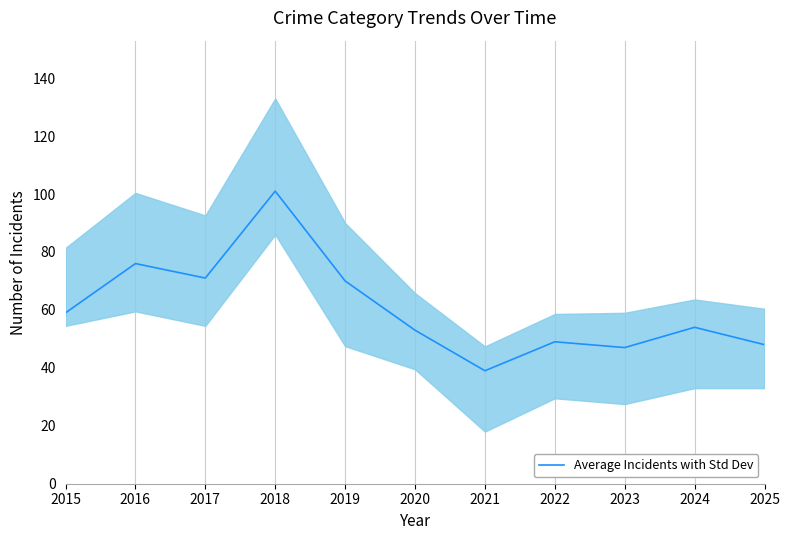

True or false: there are more than 1 points higher than both neighbors.

True